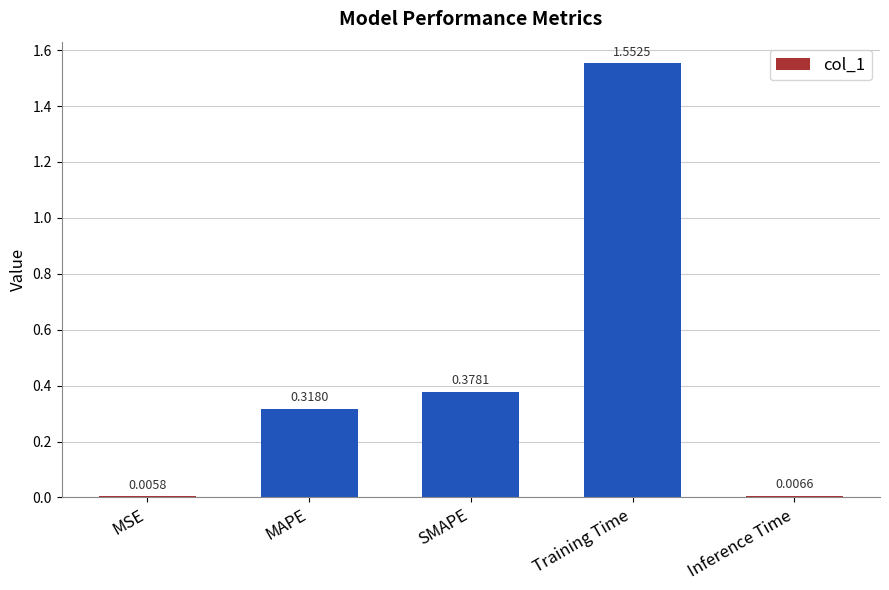

What is the label of the 2nd bar from the left?

MAPE